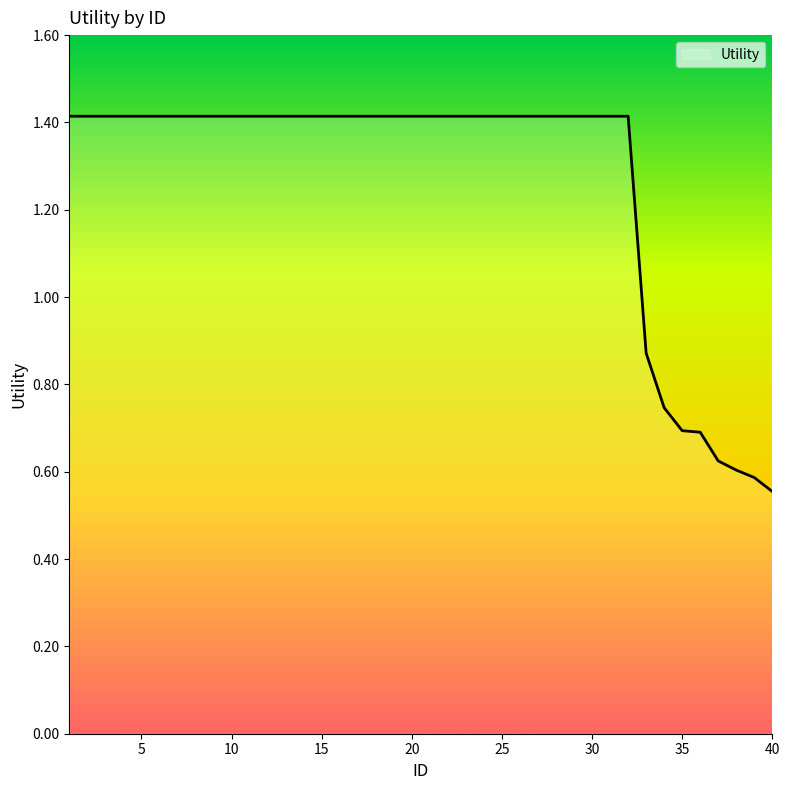

What is the average value?

1.3